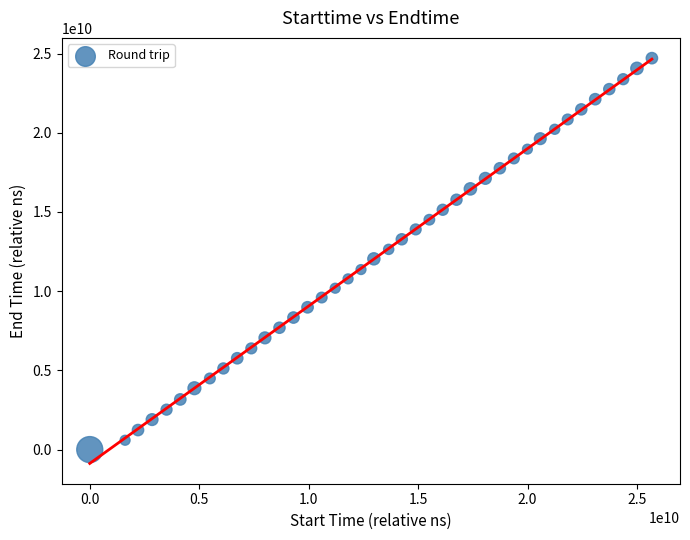

What is the range of X values (max minus min)?

25680582324